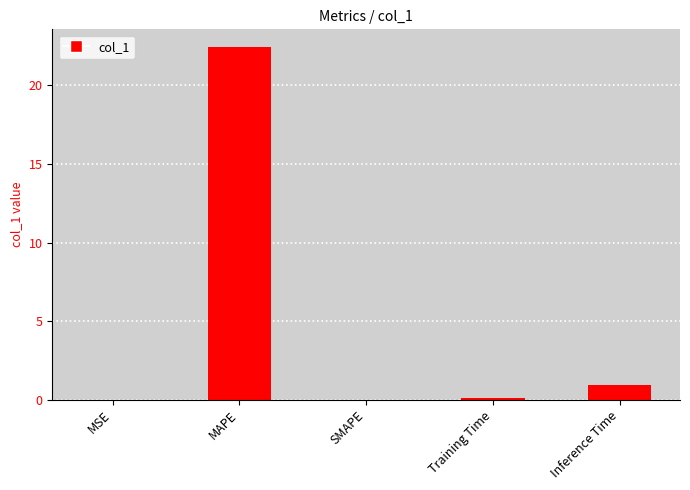

Where is the data nearest to the value 11?

Inference Time